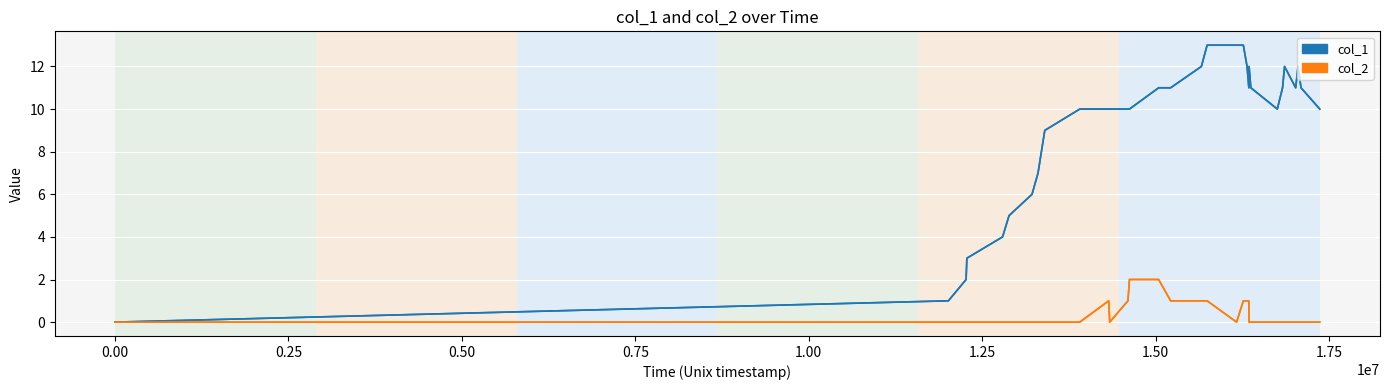

Which series has the largest range (max minus min)?

col_1